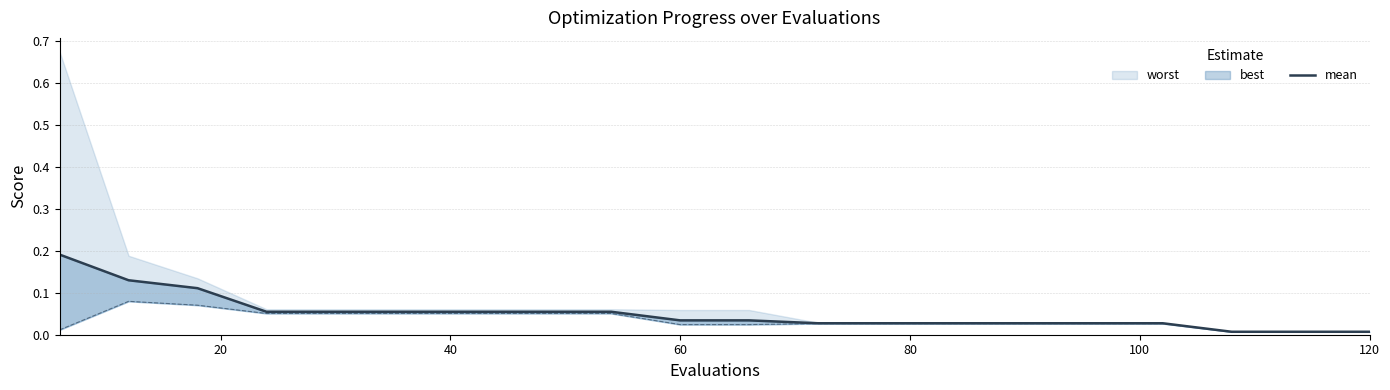

Reading left to right, list all the values displayed in this chart.

0.2	0.1	0.1	0.1	0.1	0.1	0.1	0.1	0.1	0.0	0.0	0.0	0.0	0.0	0.0	0.0	0.0	0.0	0.0	0.0